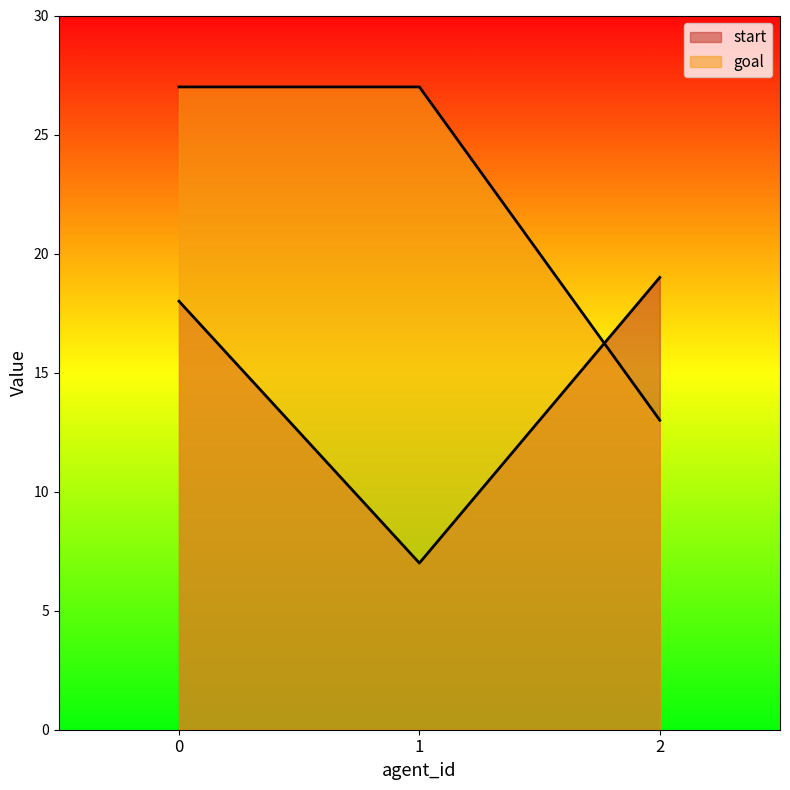

Does the chart have visible grid lines?

No